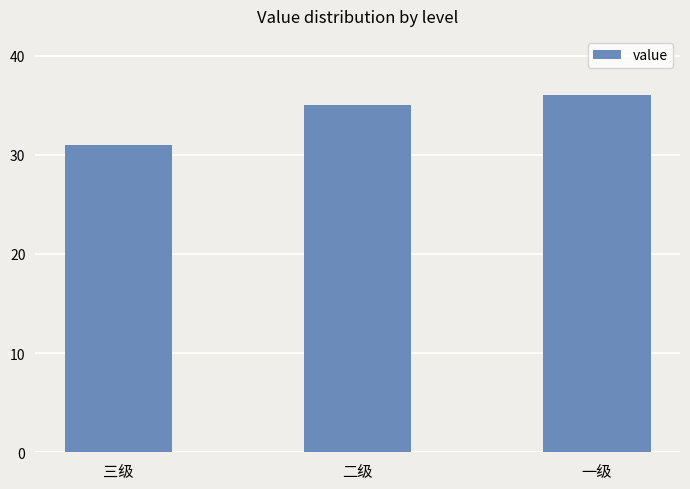

Reading right to left, what are all the values shown in this chart?

36	35	31